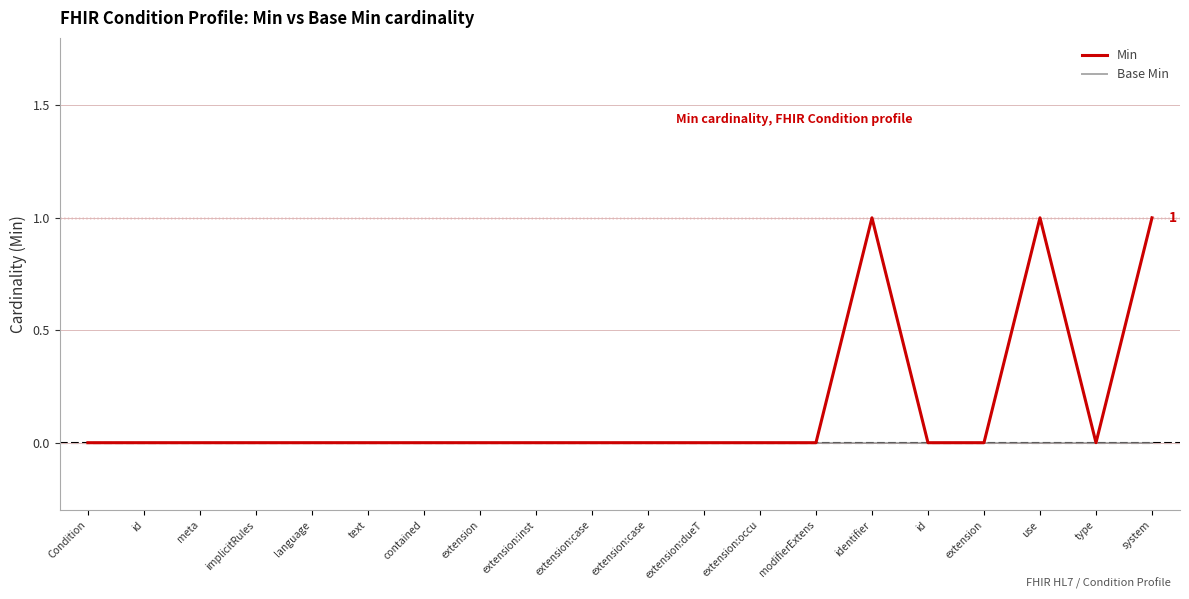

What is the label of the 5th point from the left?

language